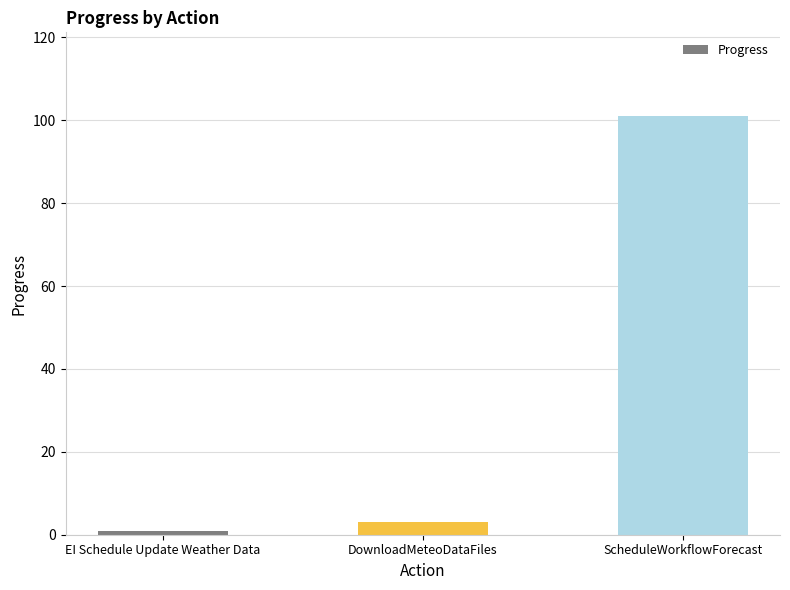

Rank the categories by value from lowest to highest.

EI Schedule Update Weather Data, DownloadMeteoDataFiles, ScheduleWorkflowForecast